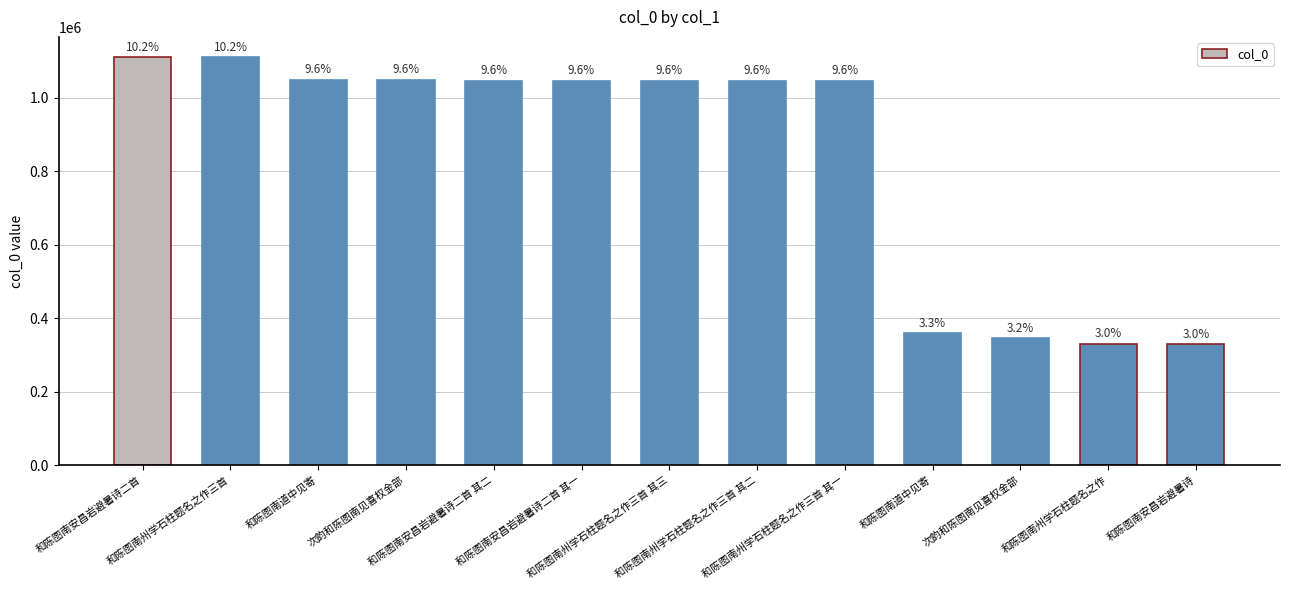

What is the ratio of the value at 次韵和陈图南见喜权金部 to the value at 和陈图南州学石柱题名之作三首 其一?

1.0